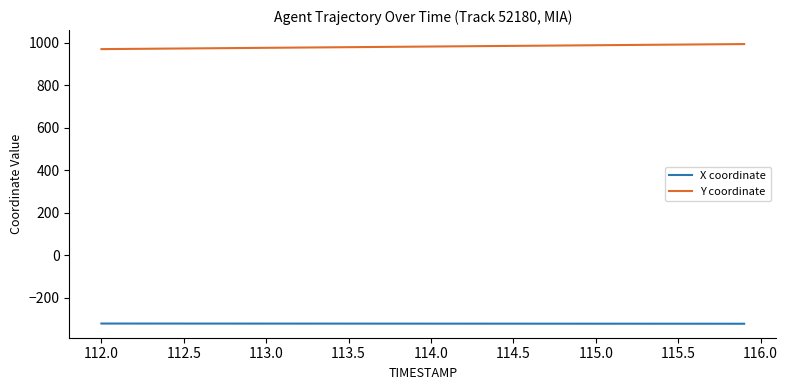

True or false: X coordinate and Y coordinate intersect in this chart.

False